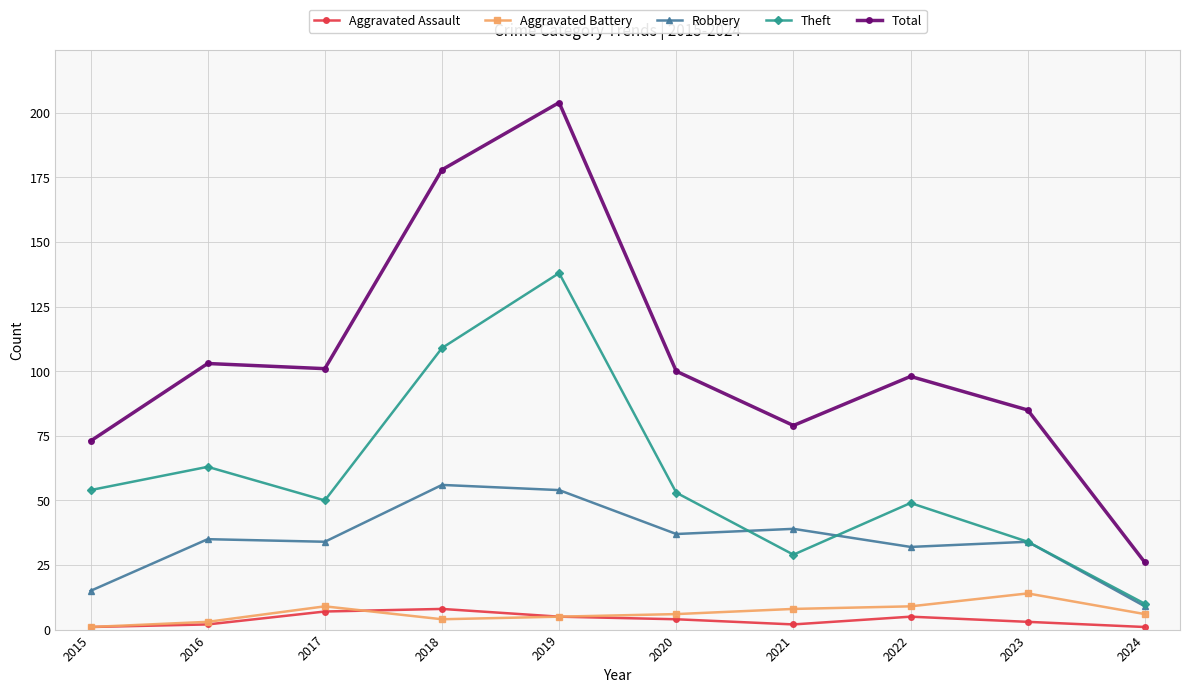

True or false: Aggravated Assault and Theft intersect in this chart.

False